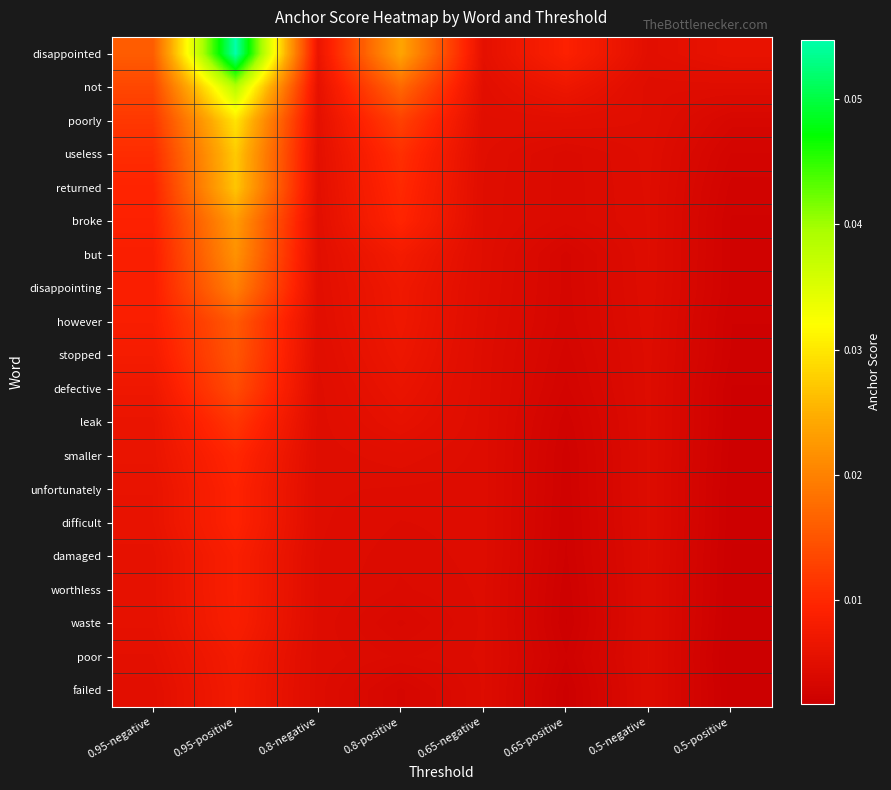

What is the total value across all series at 0.5-negative?

0.1